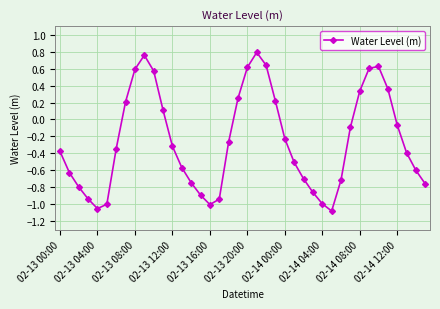

What is the sum of all values?

-10.2